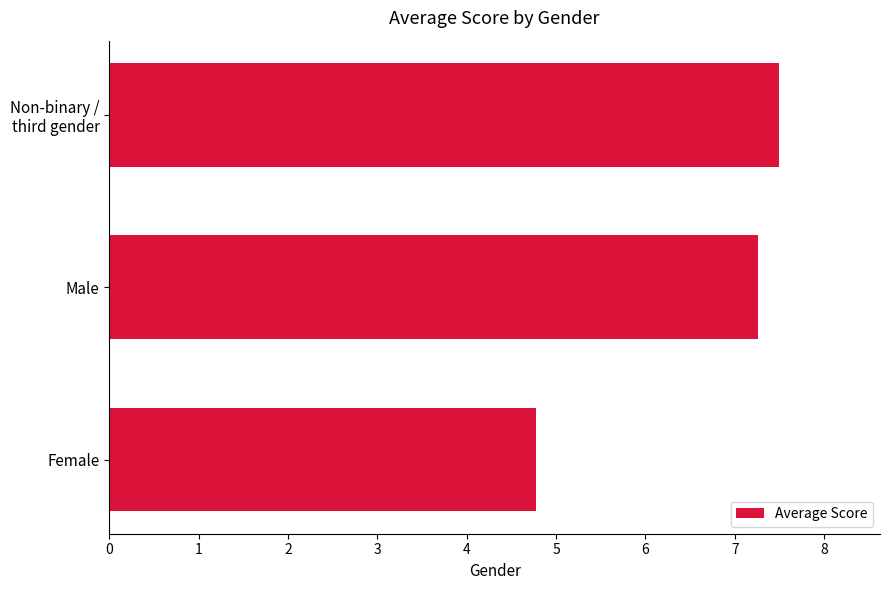

The value at Male is 7.3. True or false?

True